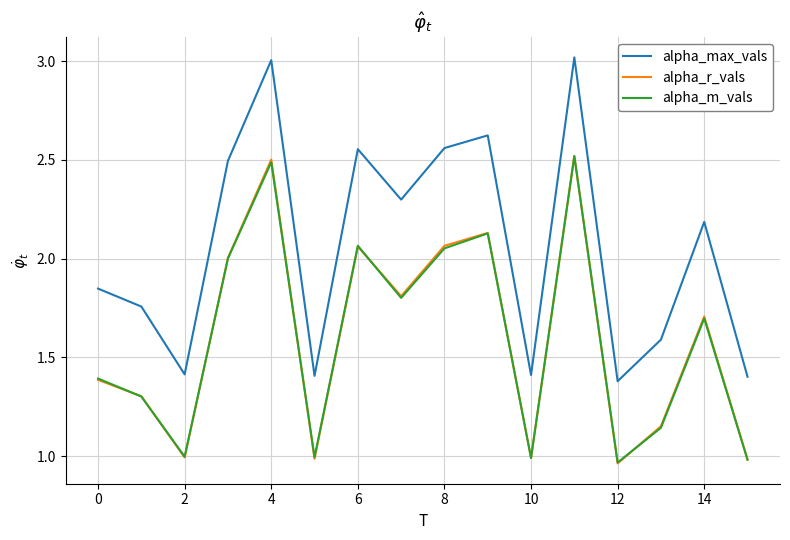

What is the difference between the maximum and minimum values in the alpha_m_vals series?

1.6